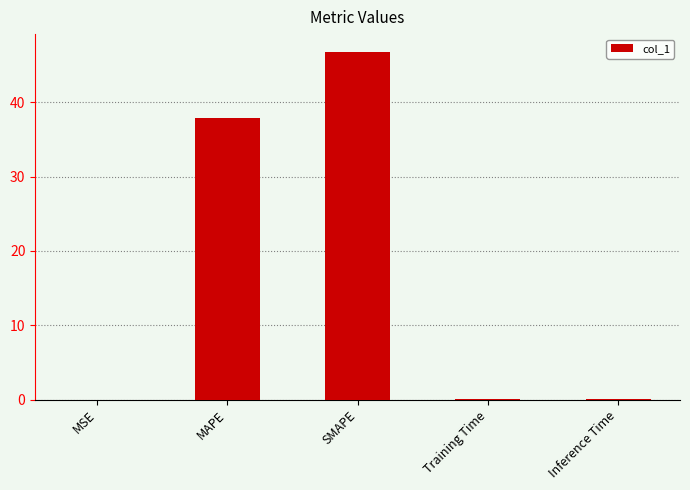

Is it true that the value at MAPE is 17.9?

False